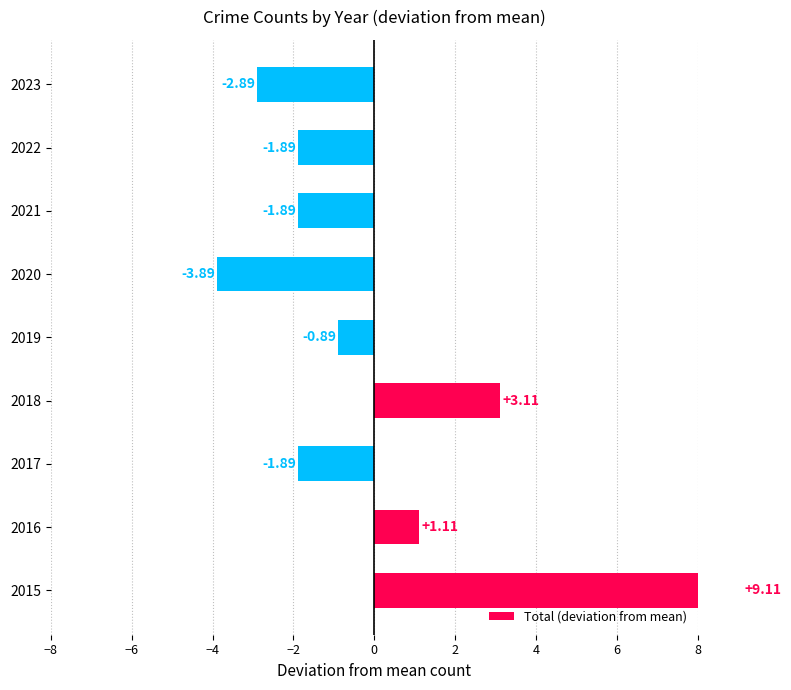

How many distinct data groups are displayed?

1